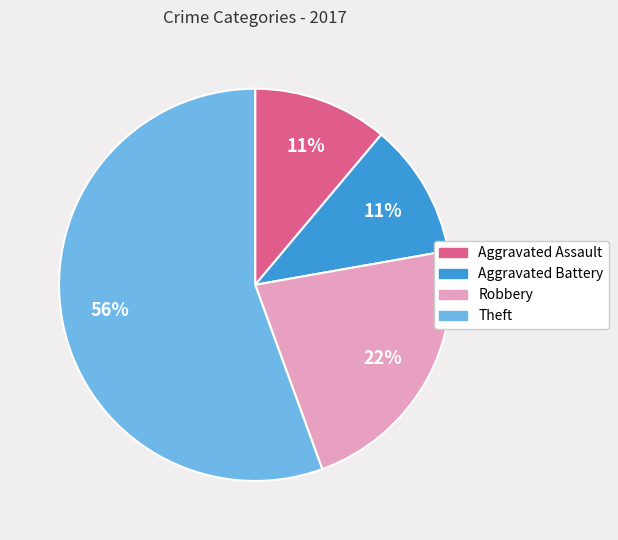

Do Aggravated Battery and Aggravated Assault together represent more than half of the pie?

No